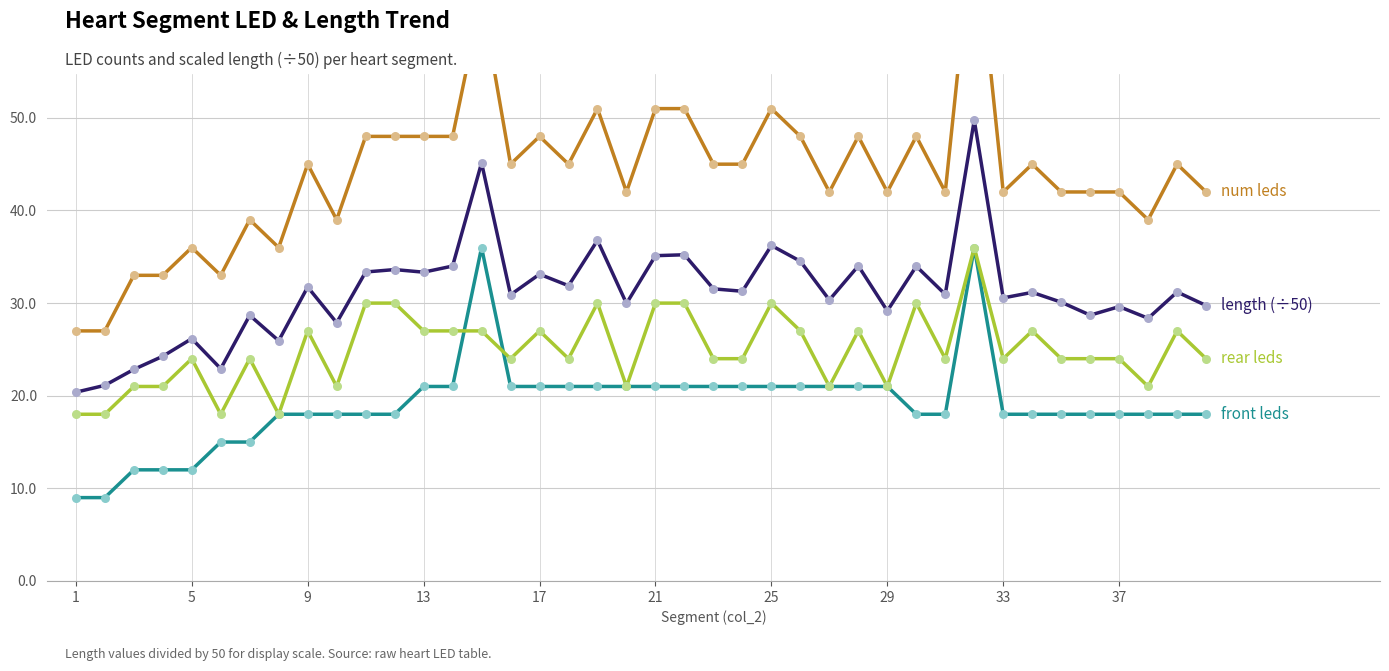

Which series reaches the maximum Y coordinate?

num leds